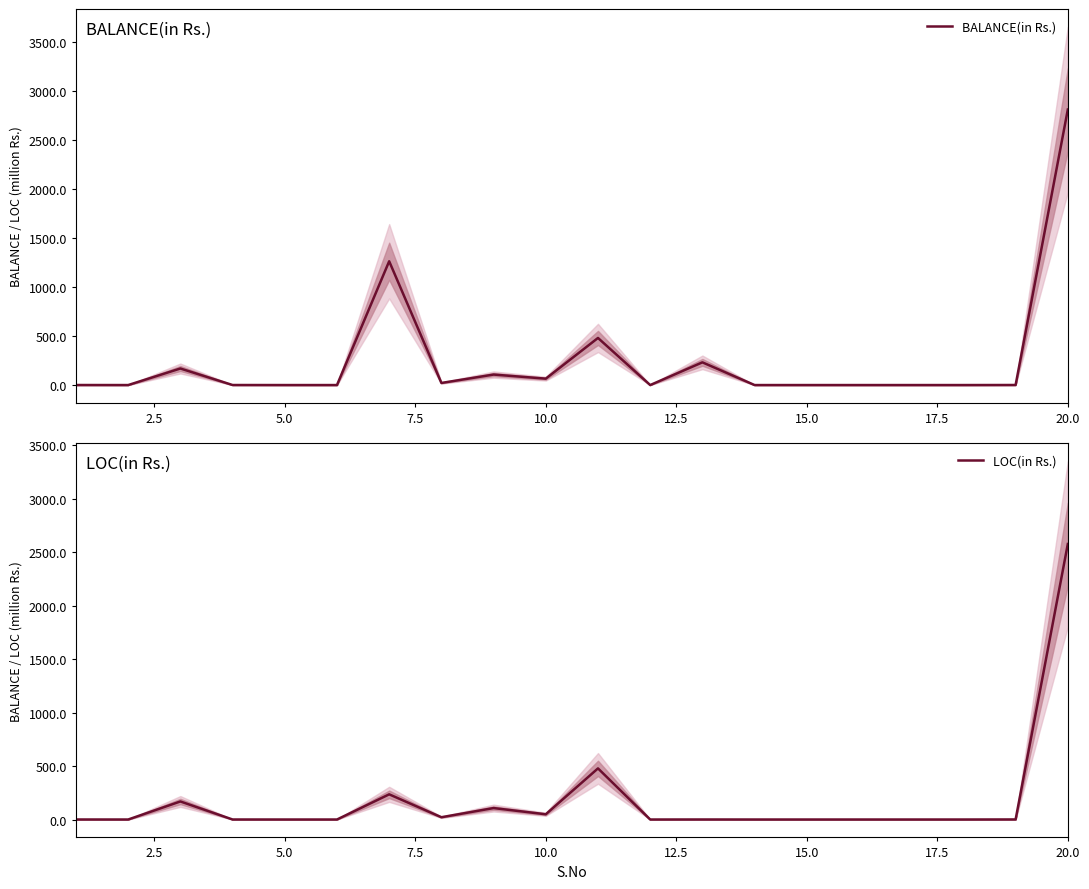

What is the maximum value for BALANCE(in Rs.)?

2810.2